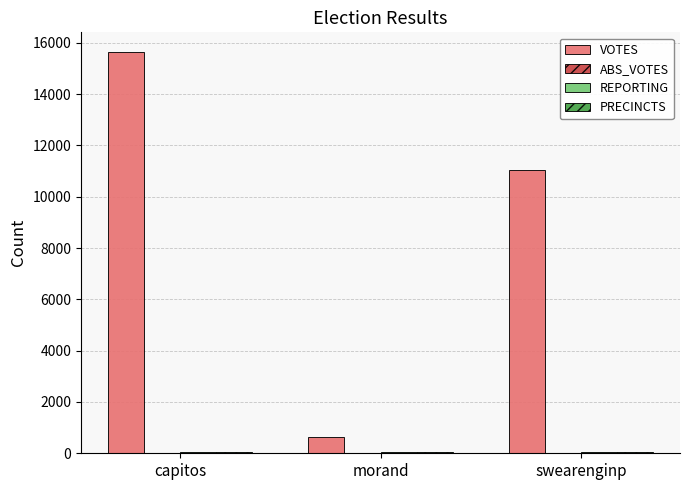

Where is VOTES nearest to the value 8135?

swearenginp